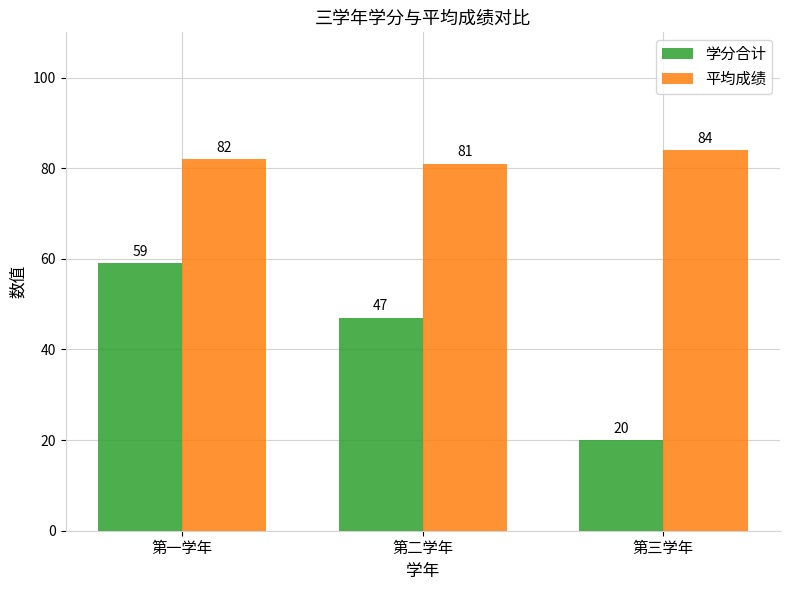

Which series has the largest total across all categories?

平均成绩